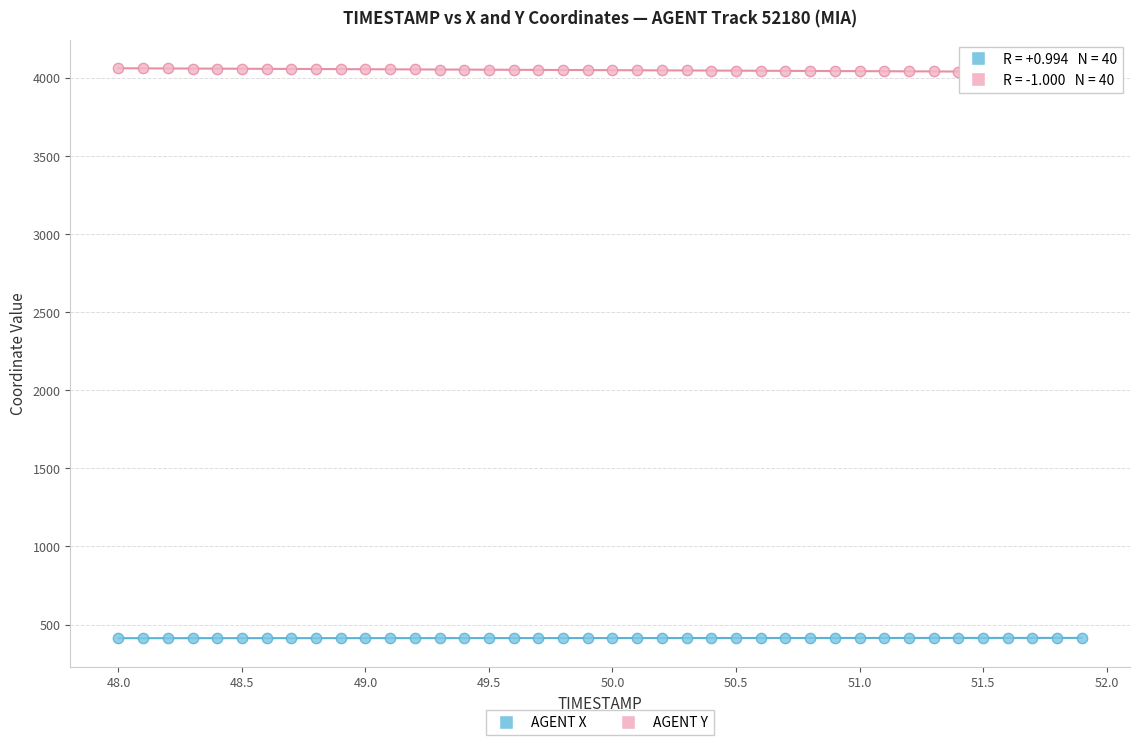

Which series contains the lowest Y value?

AGENT X